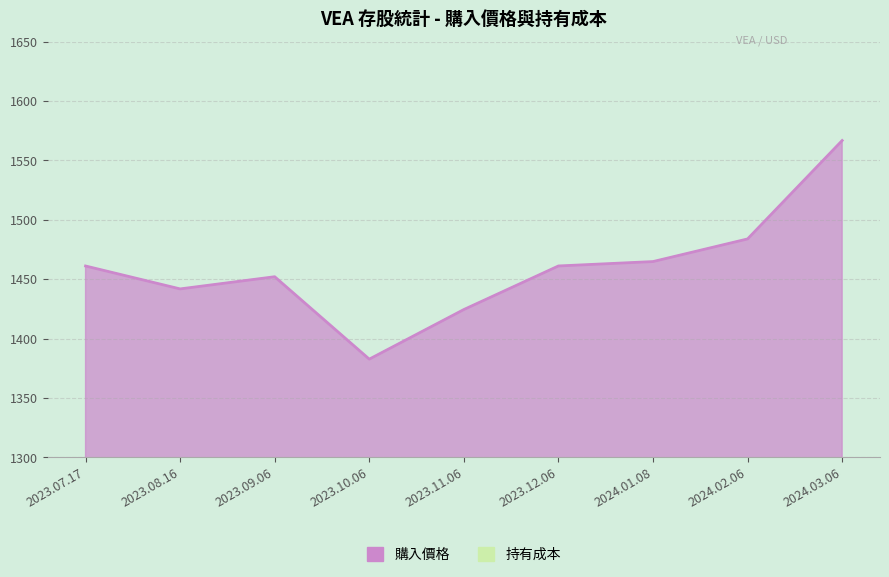

Is it true that 購入價格 equals 1424.5 at 2023.11.06?

True